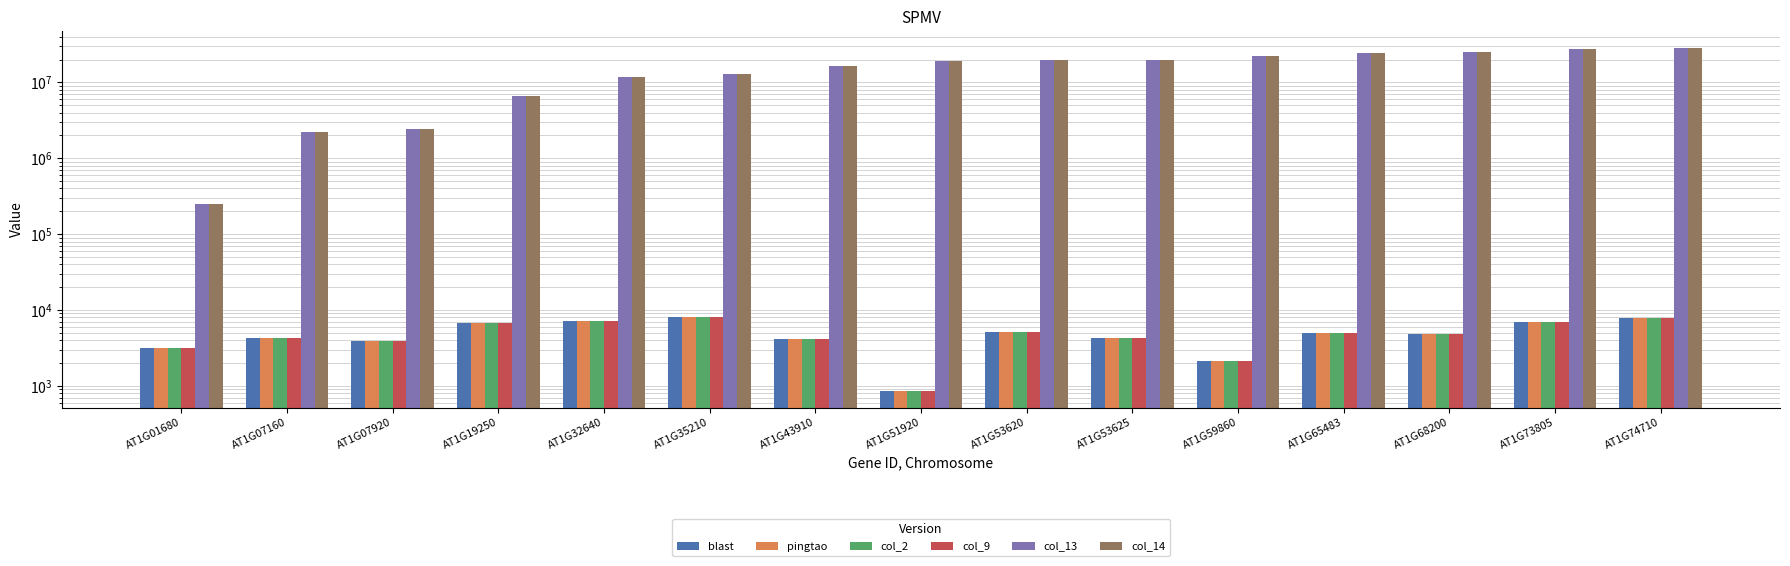

What are all the series names shown in the legend?

blast, pingtao, col_2, col_9, col_13, col_14